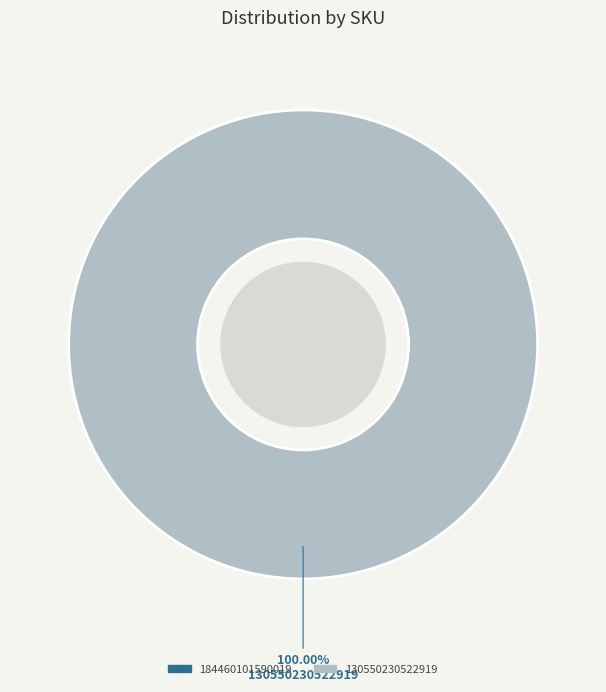

What is the majority slice?

130550230522919